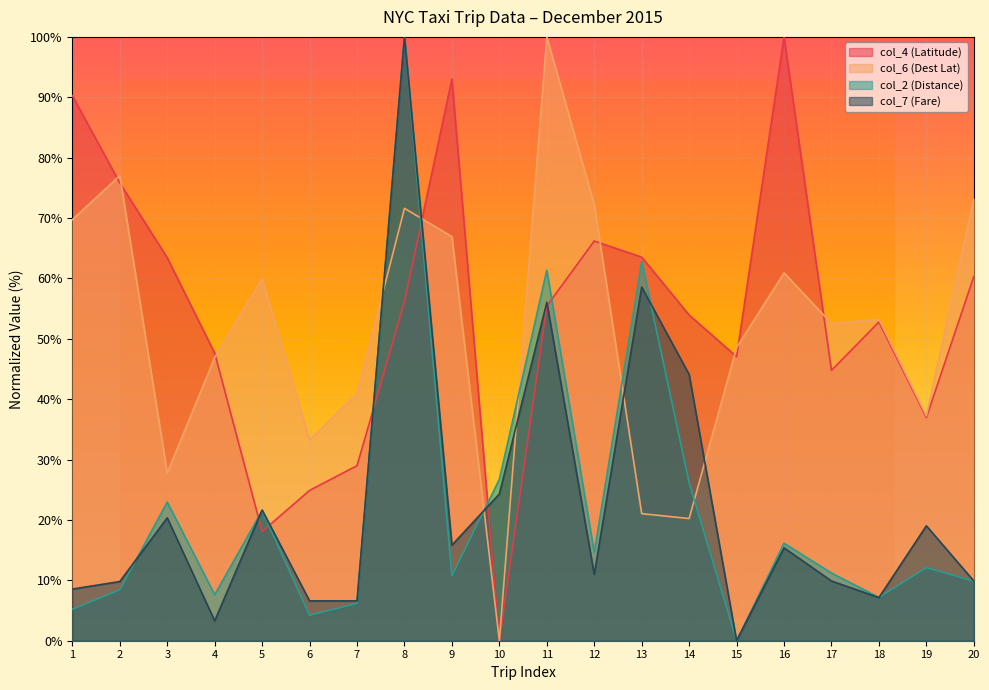

What are all the series names shown in the legend?

col_4 (Latitude), col_6 (Dest Lat), col_2 (Distance), col_7 (Fare)